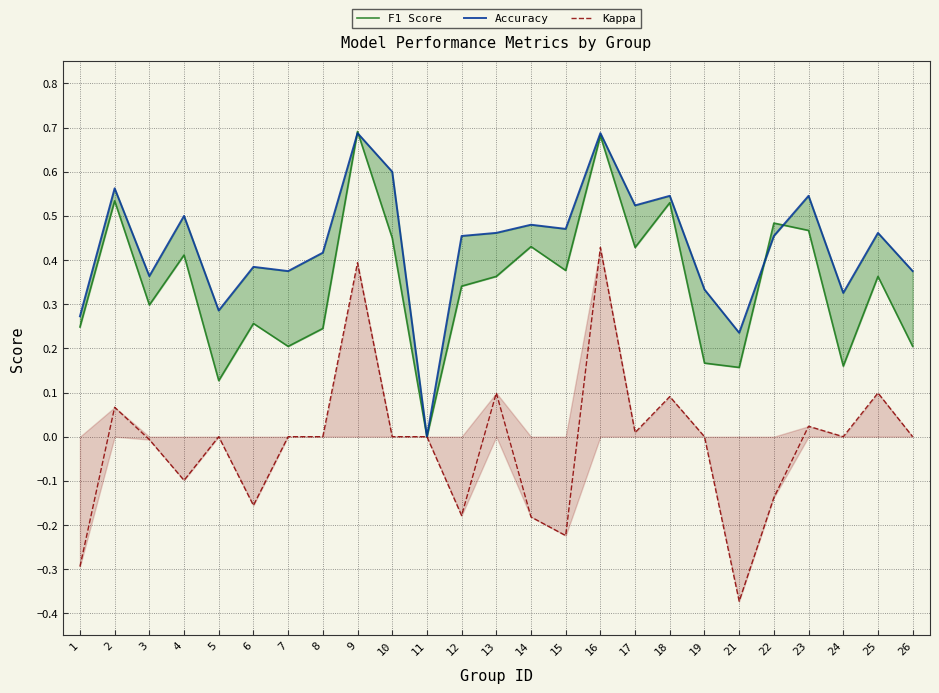

At which category does F1 Score reach its first local peak?

2